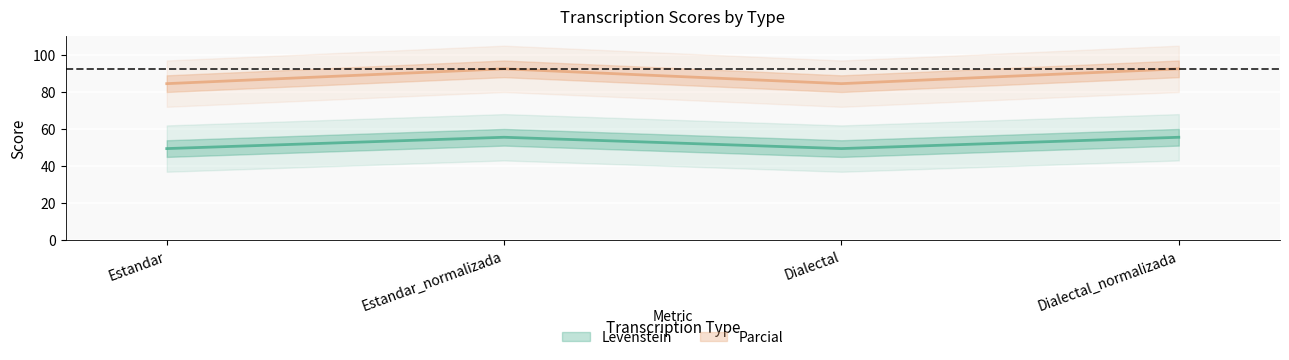

Reading right to left, transcribe all the data shown in this chart.

Levenstein: 55.4	49.3	55.4	49.3
Parcial: 92.3	84.3	92.3	84.3